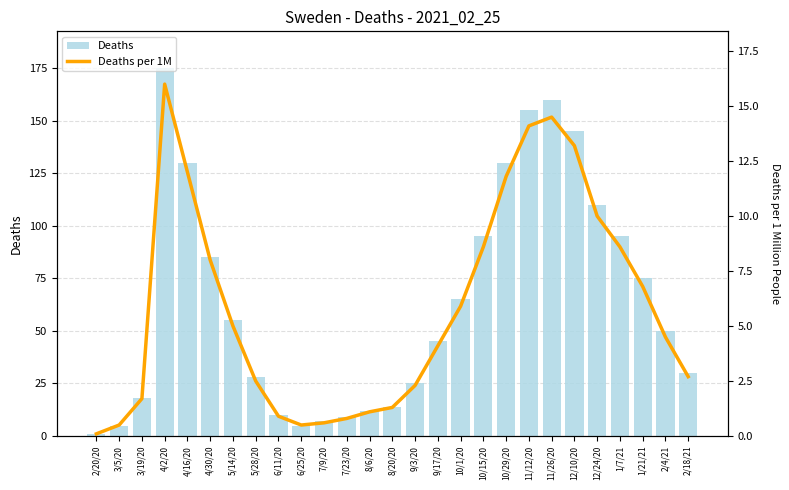

Reading left to right, transcribe all the data shown in this chart.

Deaths: 2/20/20=1.0	3/5/20=5.0	3/19/20=18.0	4/2/20=175.0	4/16/20=130.0	4/30/20=85.0	5/14/20=55.0	5/28/20=28.0	6/11/20=10.0	6/25/20=5.0	7/9/20=7.0	7/23/20=9.0	8/6/20=12.0	8/20/20=14.0	9/3/20=25.0	9/17/20=45.0	10/1/20=65.0	10/15/20=95.0	10/29/20=130.0	11/12/20=155.0	11/26/20=160.0	12/10/20=145.0	12/24/20=110.0	1/7/21=95.0	1/21/21=75.0	2/4/21=50.0	2/18/21=30.0
Deaths per 1M: 2/20/20=0.1	3/5/20=0.5	3/19/20=1.7	4/2/20=16.0	4/16/20=12.0	4/30/20=8.0	5/14/20=5.0	5/28/20=2.5	6/11/20=0.9	6/25/20=0.5	7/9/20=0.6	7/23/20=0.8	8/6/20=1.1	8/20/20=1.3	9/3/20=2.3	9/17/20=4.1	10/1/20=5.9	10/15/20=8.6	10/29/20=11.8	11/12/20=14.1	11/26/20=14.5	12/10/20=13.2	12/24/20=10.0	1/7/21=8.6	1/21/21=6.8	2/4/21=4.5	2/18/21=2.7